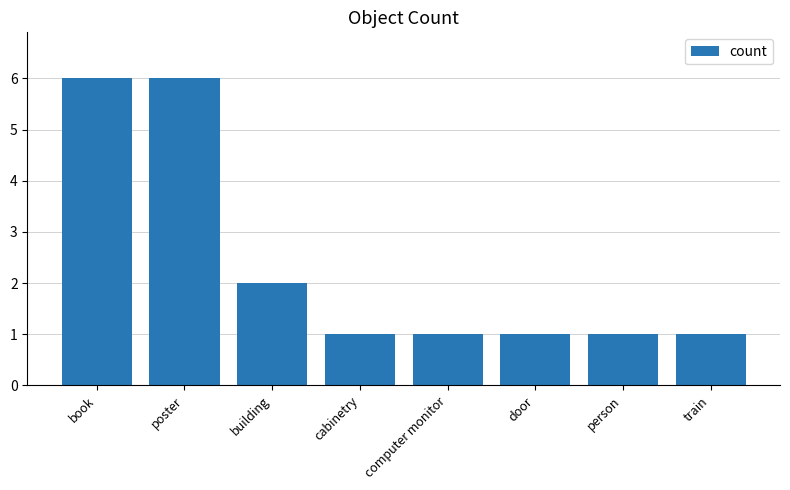

What is the approximate value at poster?

6